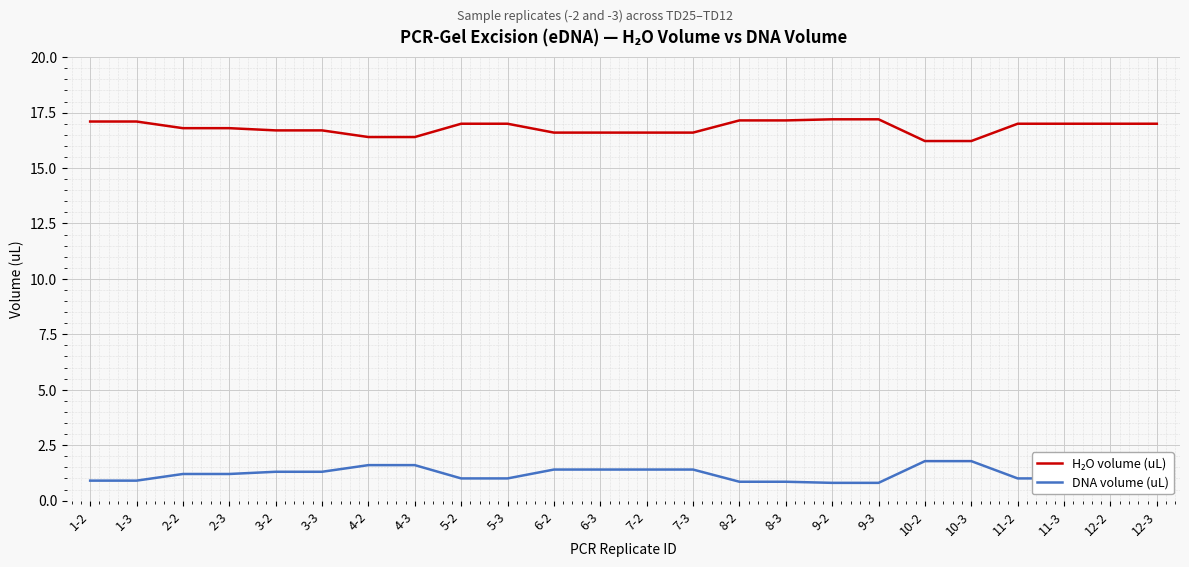

What value does the DNA volume (uL) series have at 2-2?

1.2